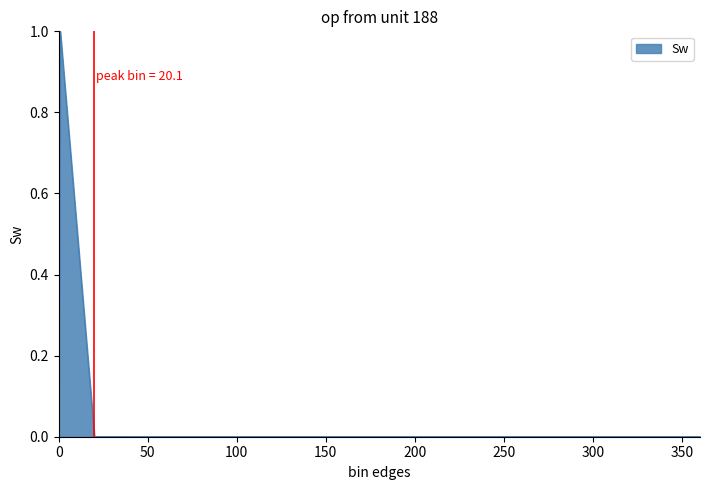

What is the greatest value displayed?

1.0